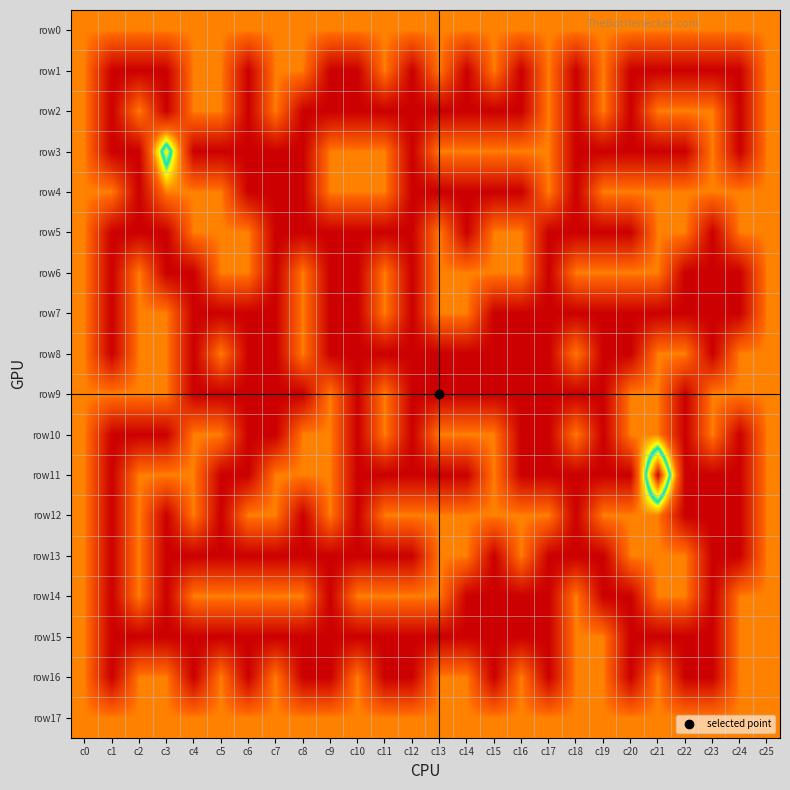

What is the spread (max minus min) of values at c10?

1